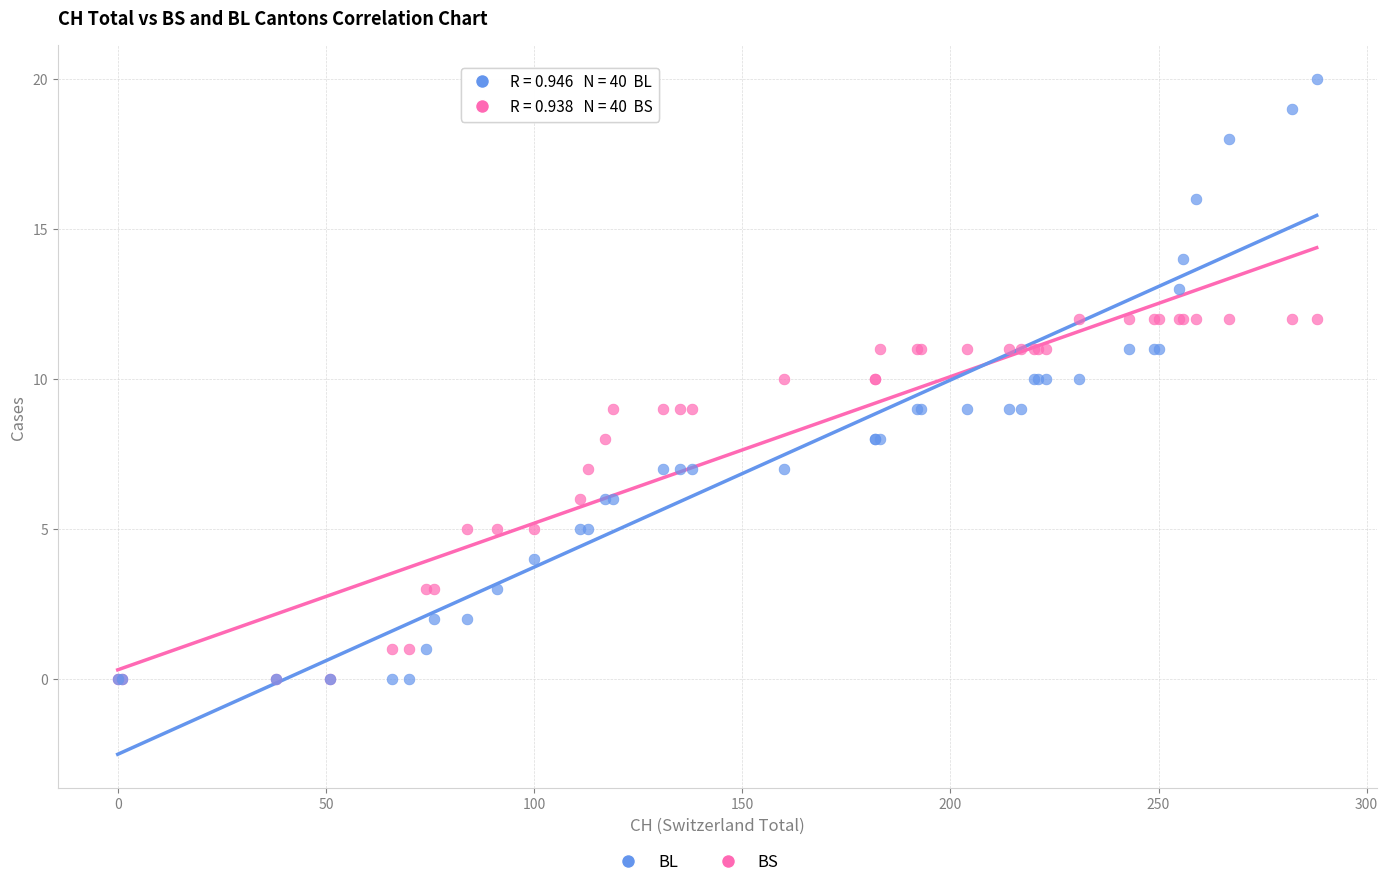

Which series has the largest Y range (max minus min)?

BL